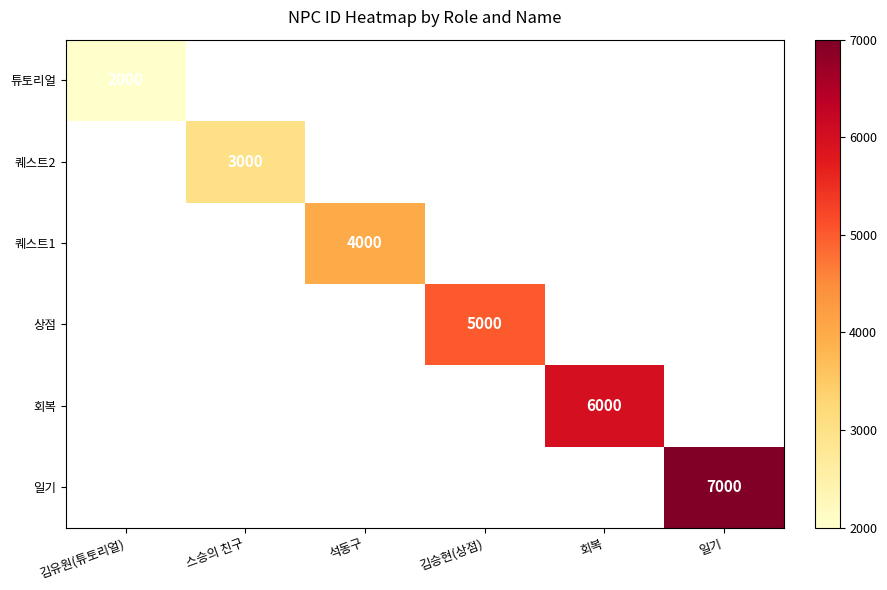

Which category has the lowest value across all series?

김유원(튜토리얼)